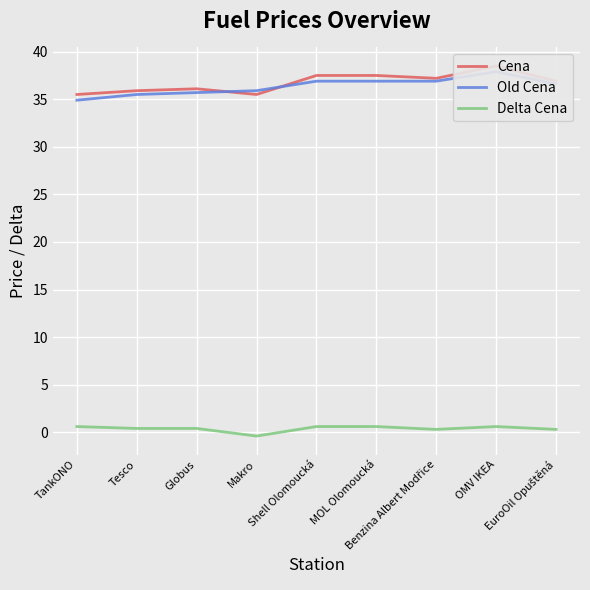

Where is the first local maximum for Cena?

Globus